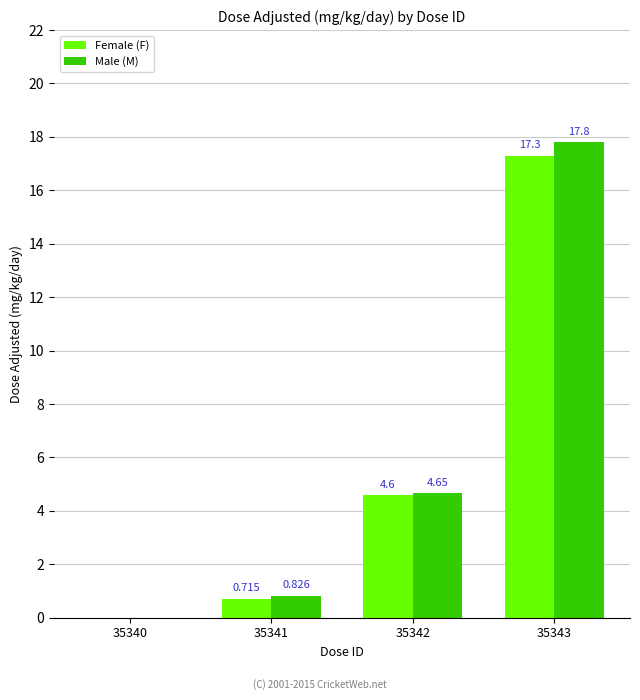

Which series has the widest spread of values?

Male (M)